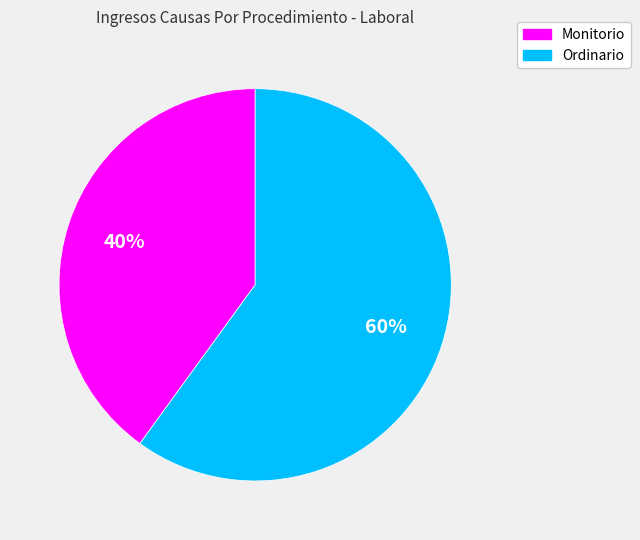

The Monitorio slice represents 55% of the pie. True or false?

False